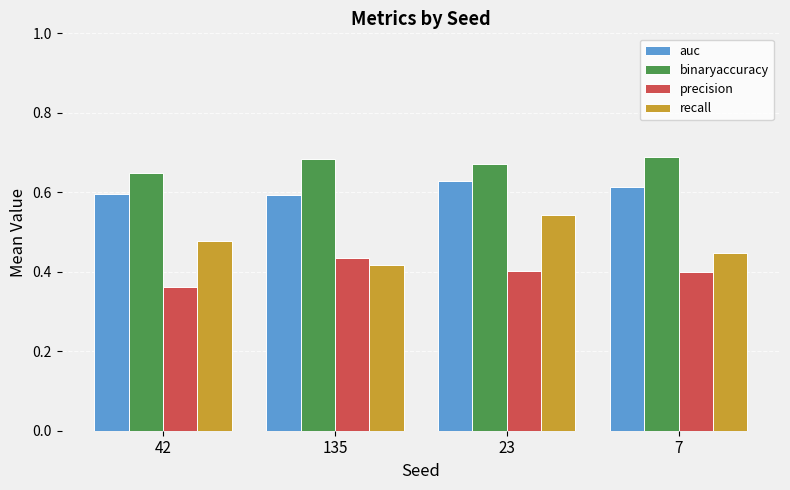

The value of precision at 42 is 0.4. True or false?

True